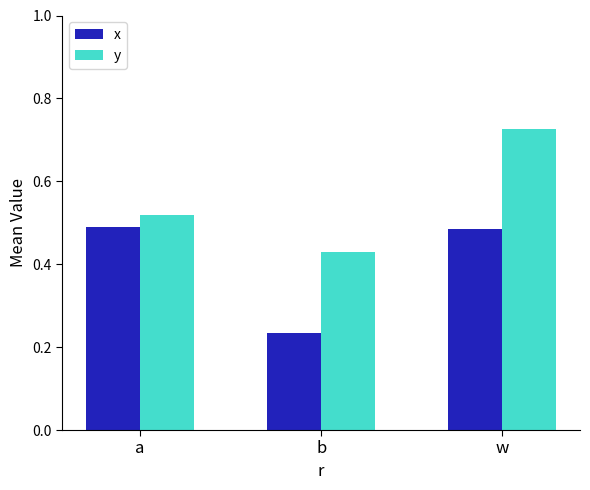

How many bars are there in total?

6